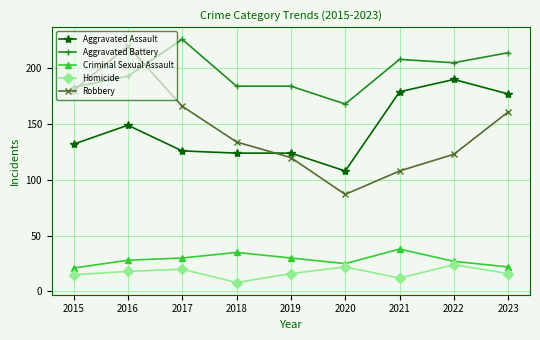

At which label does Aggravated Battery reach its peak?

2017